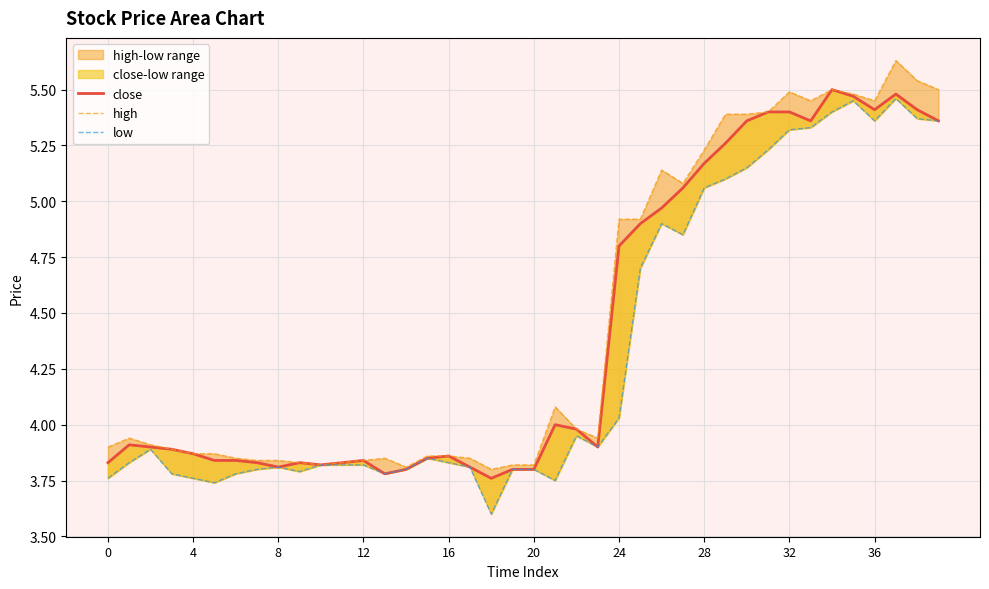

Is this an area chart (filled region under the line)?

No